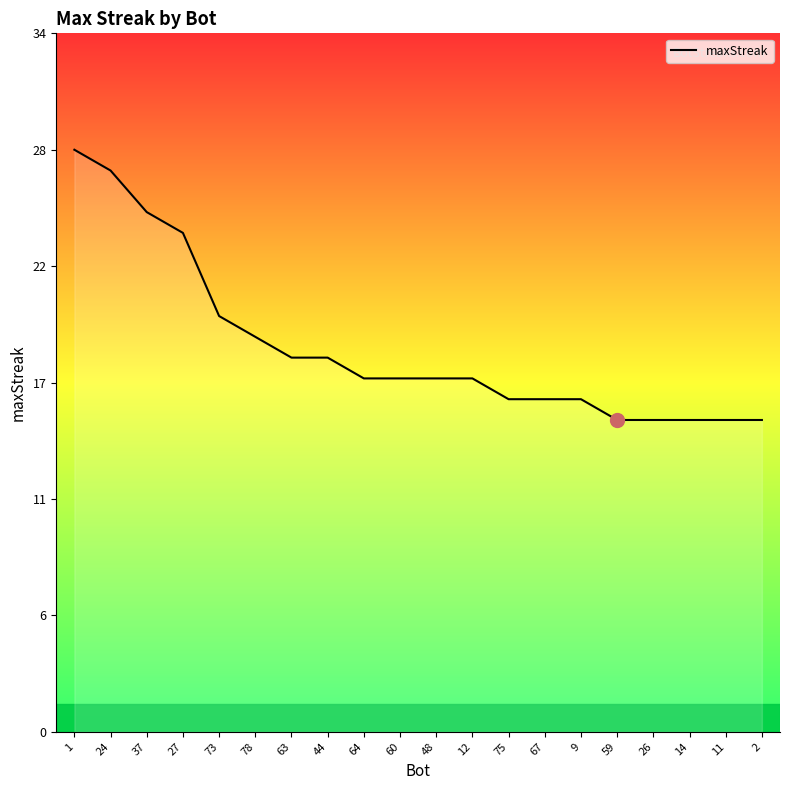

Reading left to right, extract all data points from this chart.

28	27	25	24	20	19	18	18	17	17	17	17	16	16	16	15	15	15	15	15